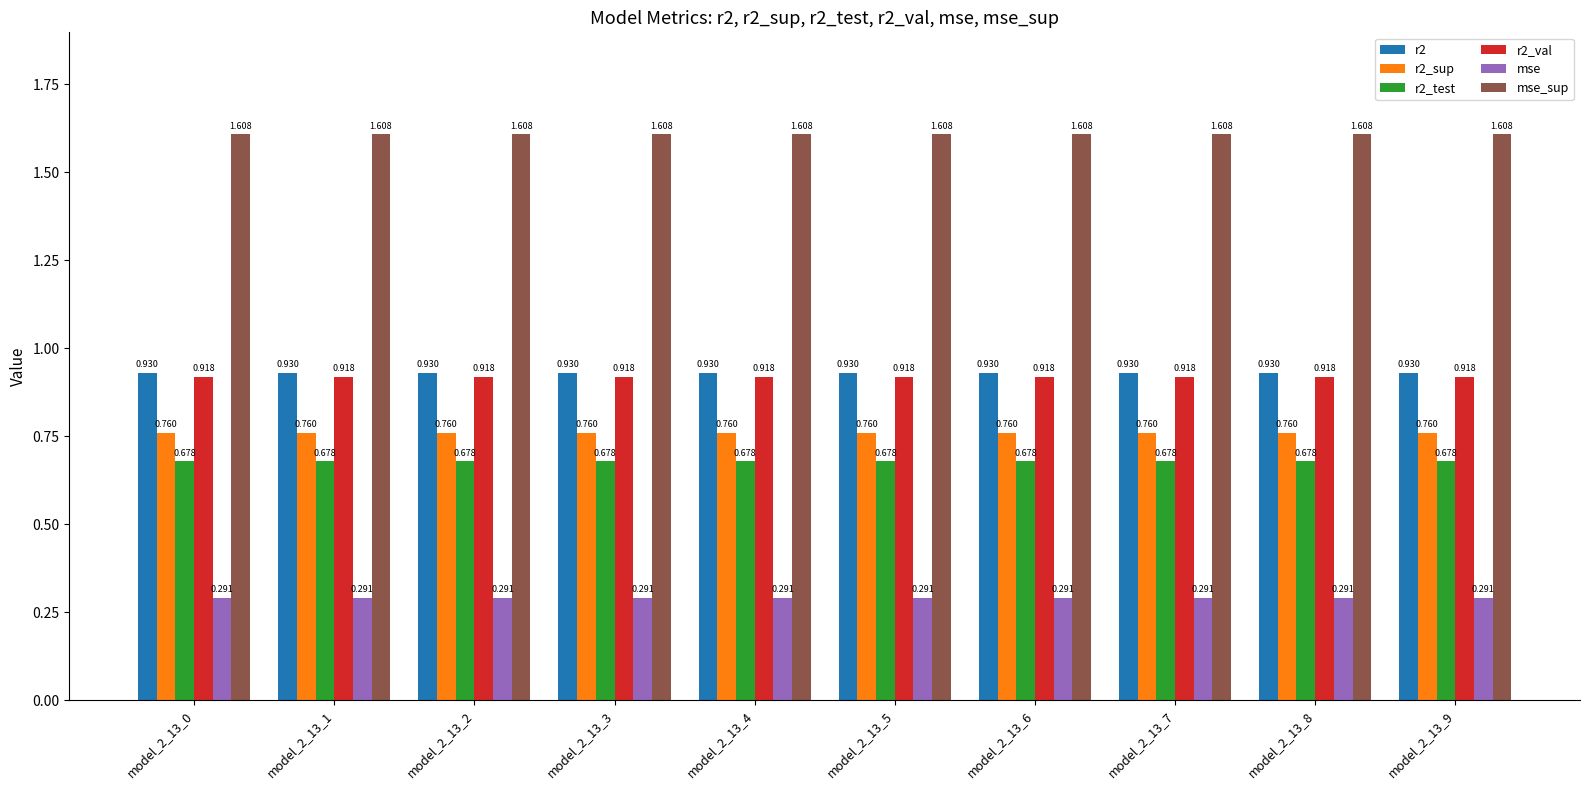

Is the value of r2_test at model_2_13_0 greater than the value of r2_sup at model_2_13_1?

No